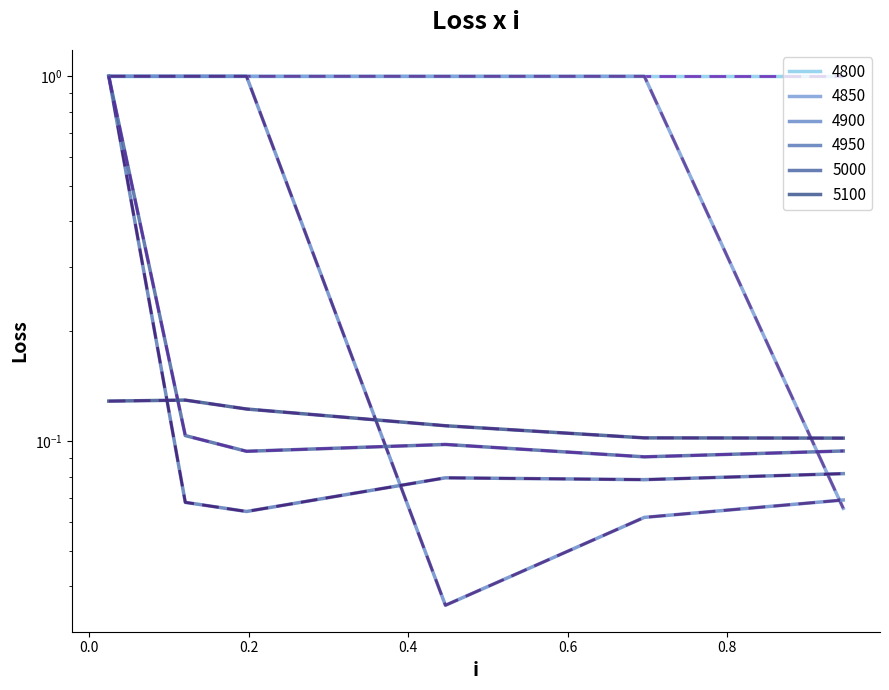

What is the average value of the 4950 series?

0.2